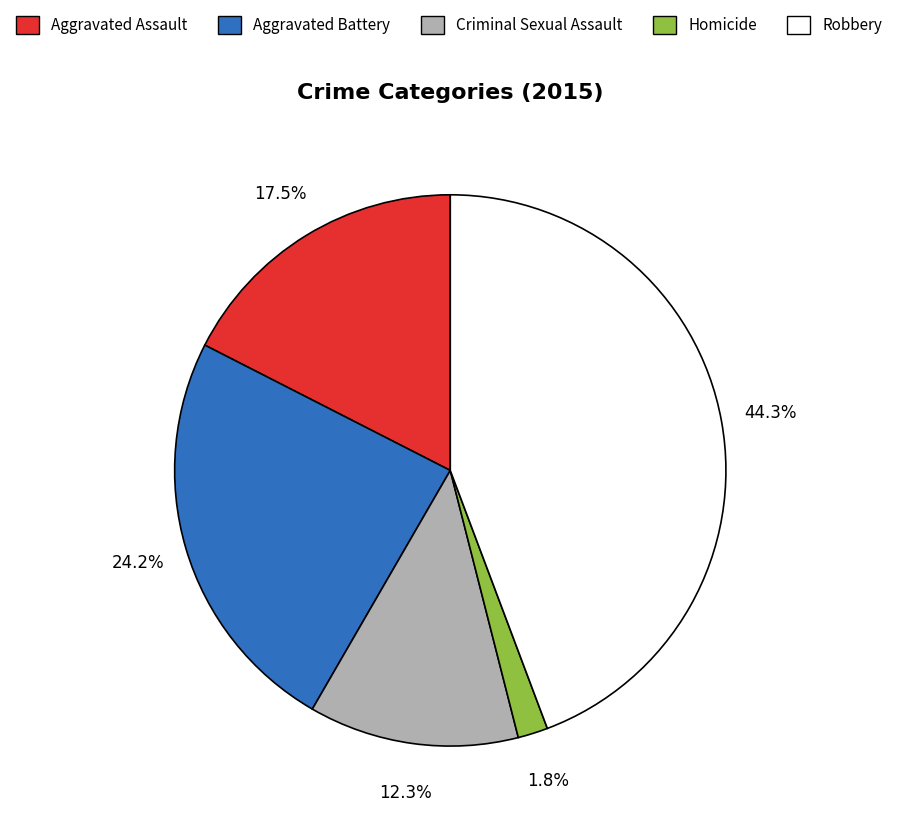

How much of the chart is everything except Aggravated Battery?

75.8%